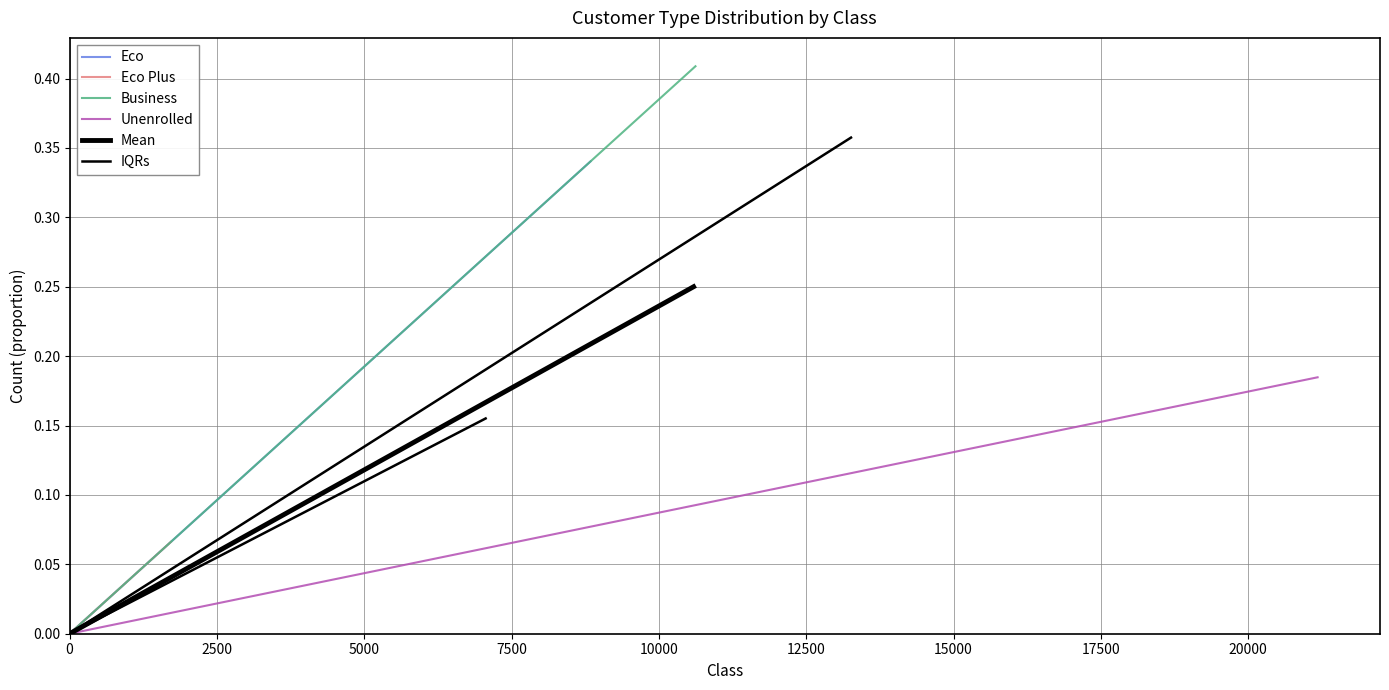

Reading right to left, transcribe all the data shown in this chart.

Eco: 0.3	0.0
Eco Plus: 0.1	0.0
Business: 0.4	0.0
Unenrolled: 0.2	0.0
Mean: 0.2	0.0
IQRs: 0.2	0.0